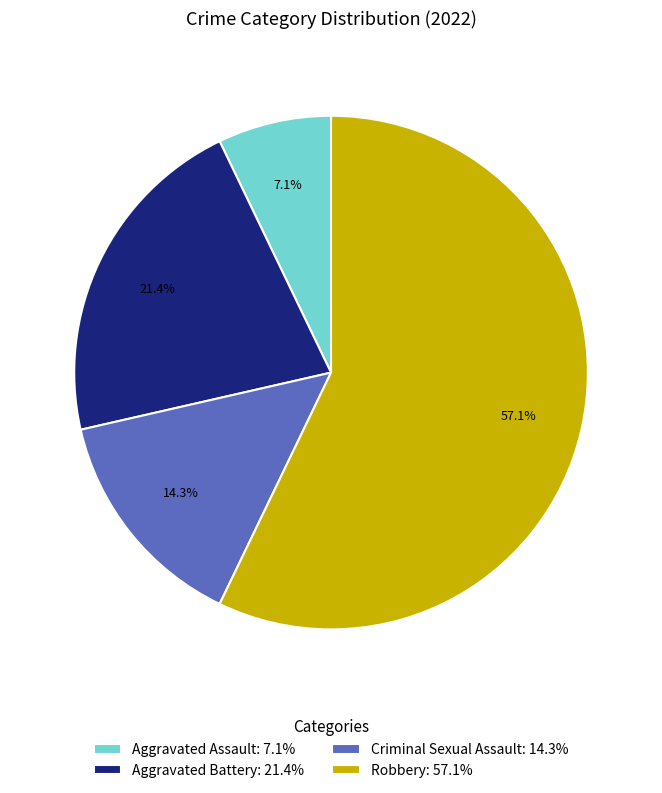

How many slices are in this pie chart?

4